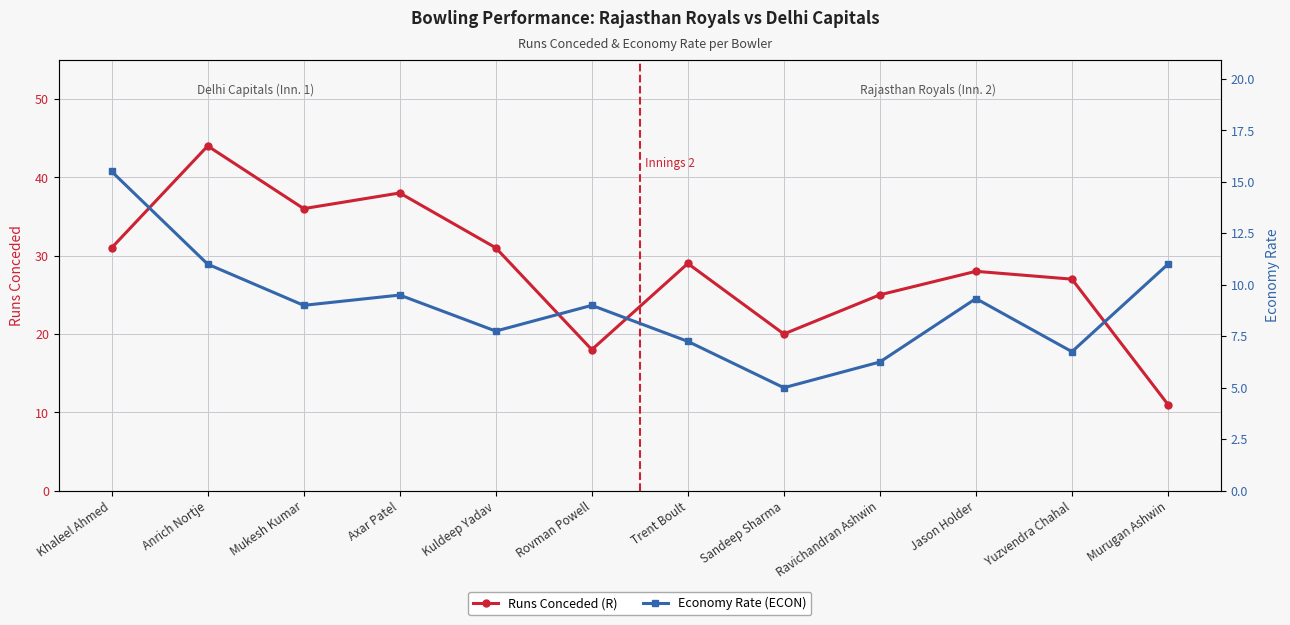

Rank the series by their average value, from lowest to highest.

Economy Rate (ECON), Runs Conceded (R)